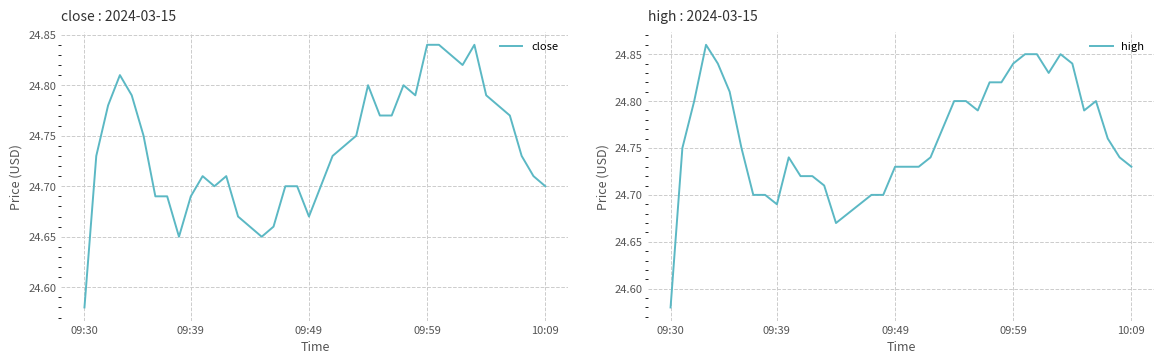

At which label does close reach its minimum?

09:30